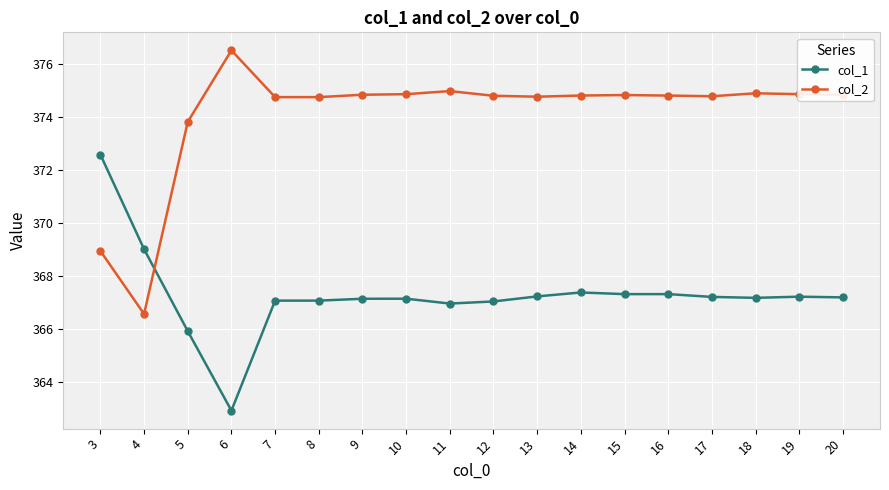

What is the value of the col_2 point at the 5th from the left?

374.7